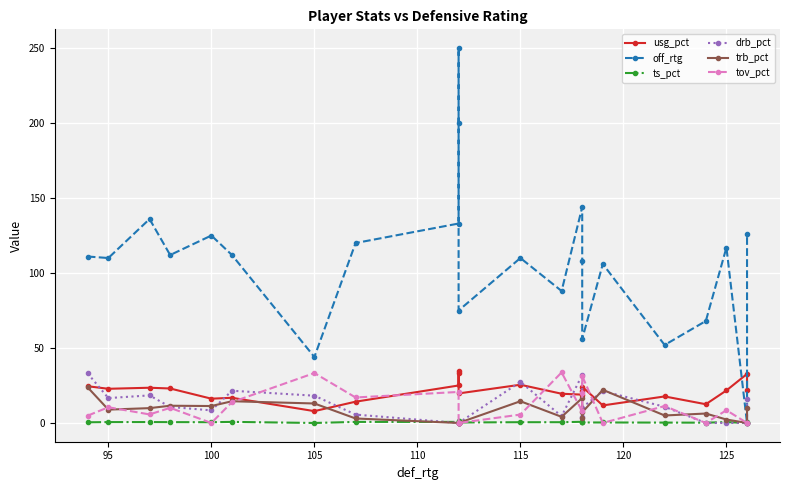

What is the difference between the maximum and second lowest values in the drb_pct series?

33.0